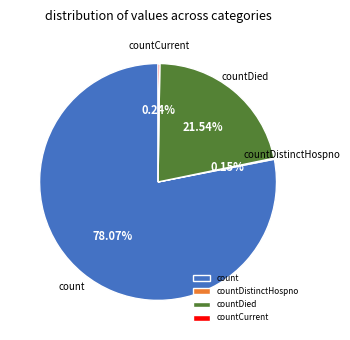

Which slice is the largest?

count